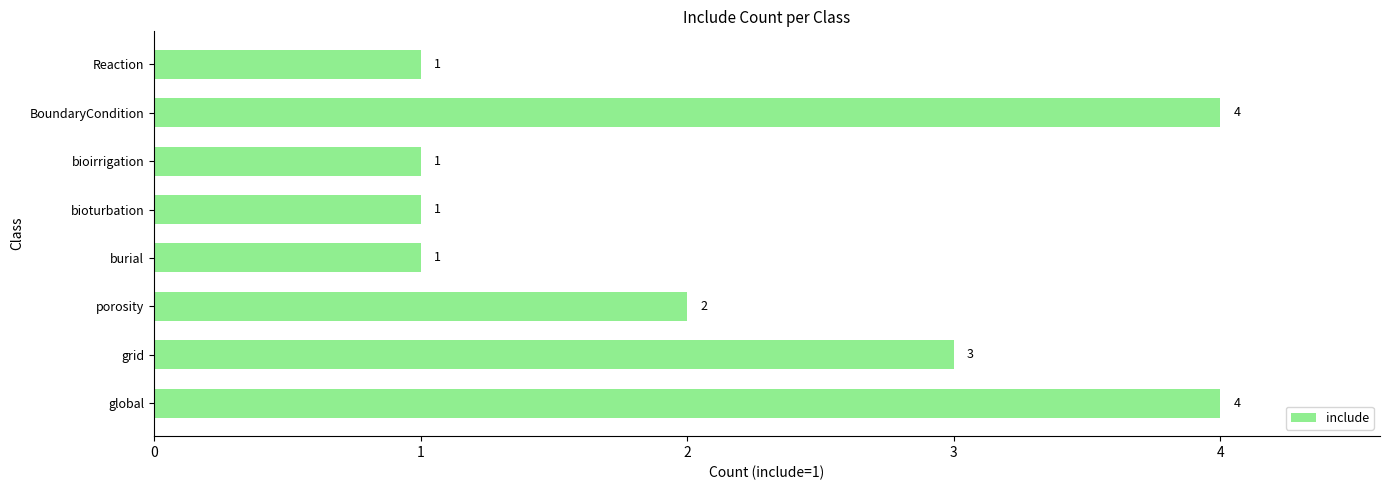

How many values are below 2?

4